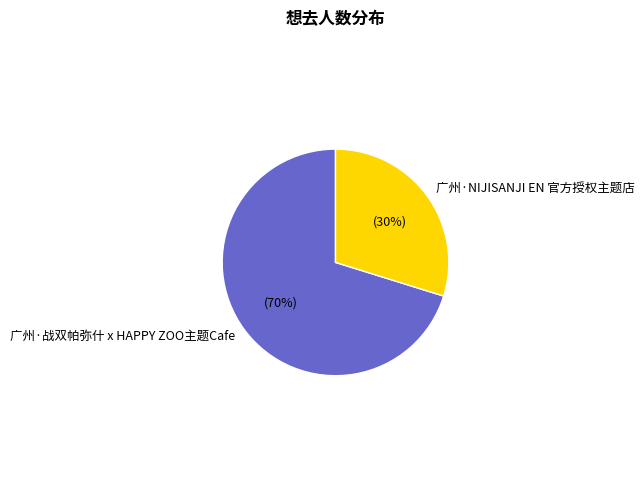

How many segments does this pie chart have?

2